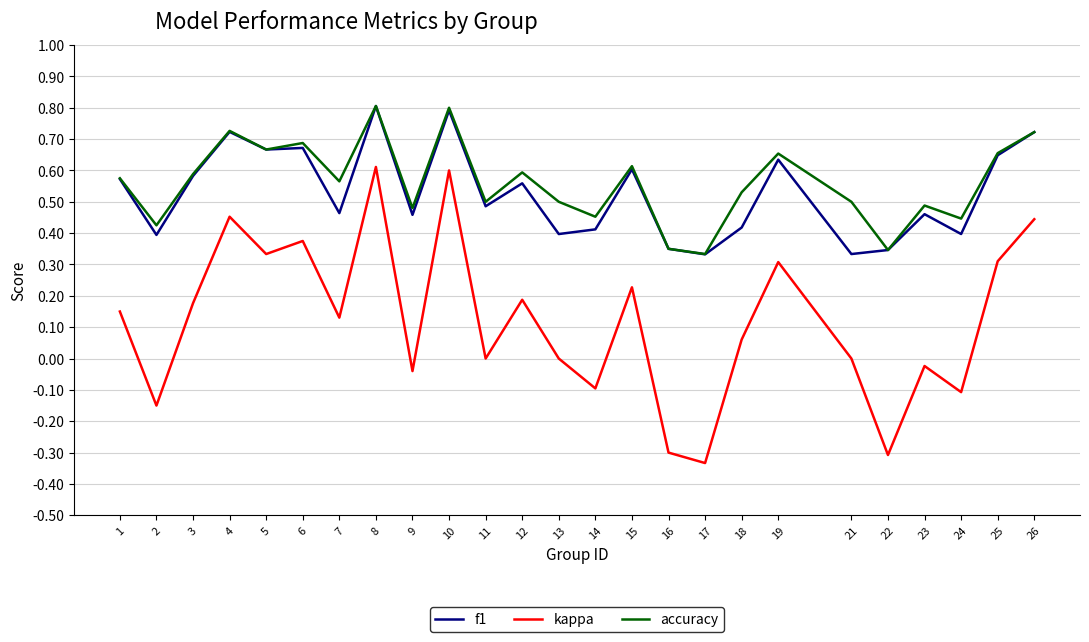

How many lines are shown in the chart?

3